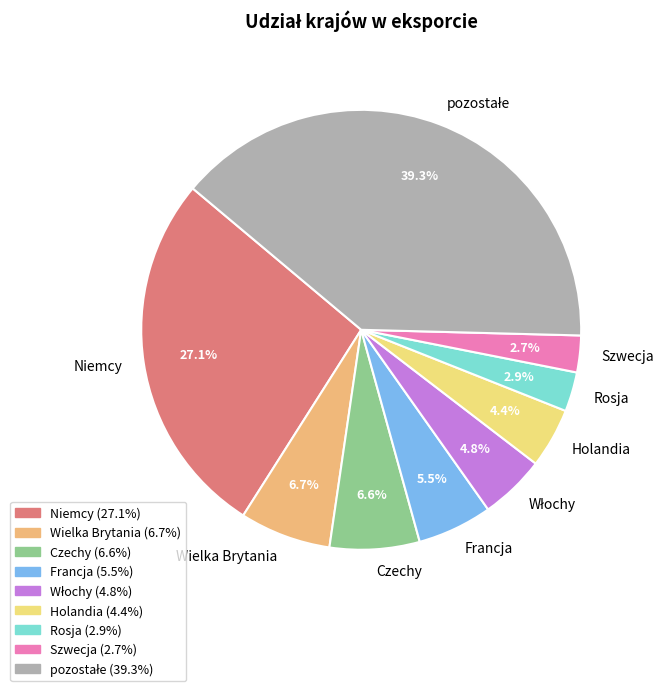

How much of the chart is everything except Niemcy?

72.9%